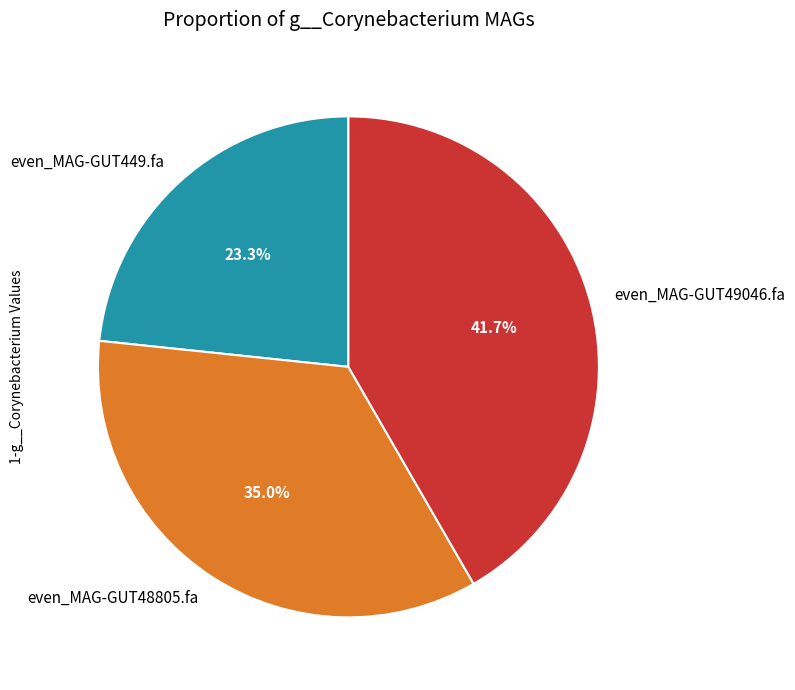

To the nearest percent, what is the combined percentage of even_MAG-GUT49046.fa and even_MAG-GUT449.fa?

65%